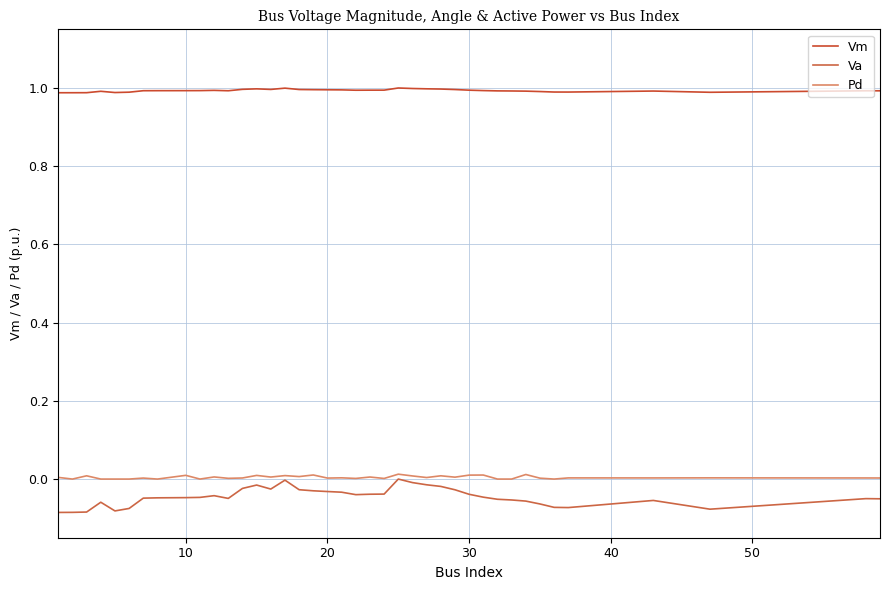

Reading left to right, list all the values displayed in this chart.

Vm: 1.0	1.0	1.0	1.0	1.0	1.0	1.0	1.0	1.0	1.0	1.0	1.0	1.0	1.0	1.0	1.0	1.0	1.0	1.0	1.0	1.0	1.0	1.0	1.0	1.0	1.0	1.0	1.0	1.0	1.0	1.0	1.0	1.0	1.0	1.0	1.0	1.0	1.0	1.0	1.0
Va: -0.1	-0.1	-0.1	-0.1	-0.1	-0.1	-0.0	-0.0	-0.0	-0.0	-0.0	-0.0	-0.0	-0.0	-0.0	-0.0	-0.0	-0.0	-0.0	-0.0	-0.0	-0.0	-0.0	0.0	-0.0	-0.0	-0.0	-0.0	-0.0	-0.0	-0.1	-0.1	-0.1	-0.1	-0.1	-0.1	-0.1	-0.1	-0.1	-0.1
Pd: 0.0	0.0	0.0	0.0	0.0	0.0	0.0	0.0	0.0	0.0	0.0	0.0	0.0	0.0	0.0	0.0	0.0	0.0	0.0	0.0	0.0	0.0	0.0	0.0	0.0	0.0	0.0	0.0	0.0	0.0	0.0	0.0	0.0	0.0	0.0	0.0	0.0	0.0	0.0	0.0